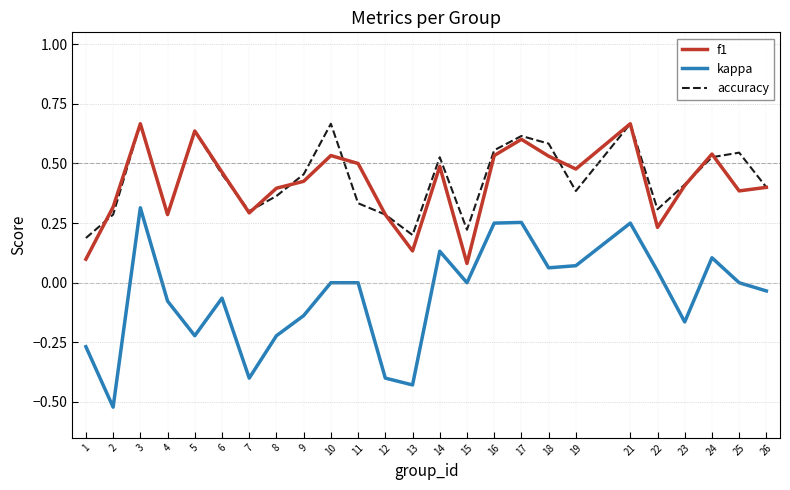

True or false: kappa and f1 cross at least once.

False